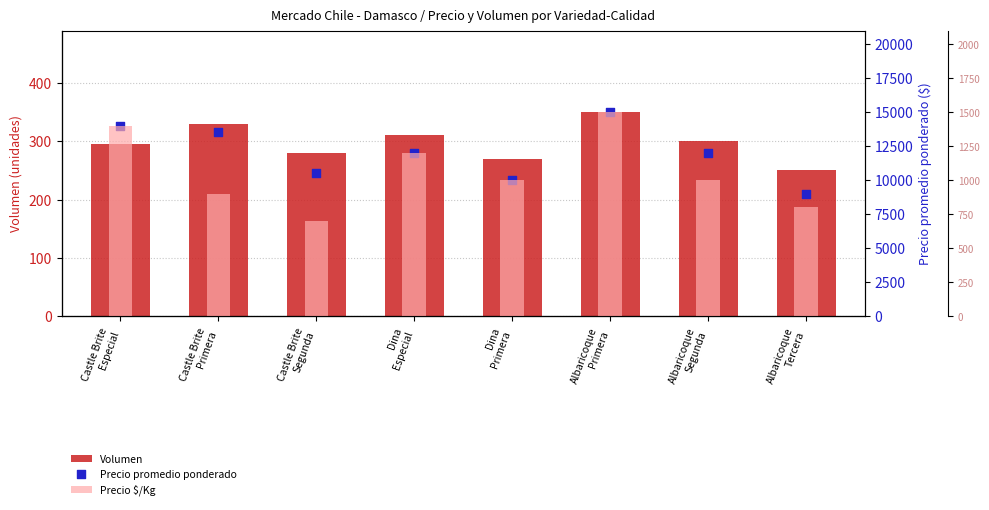

Which series has the largest Y range (max minus min)?

Precio promedio ponderado